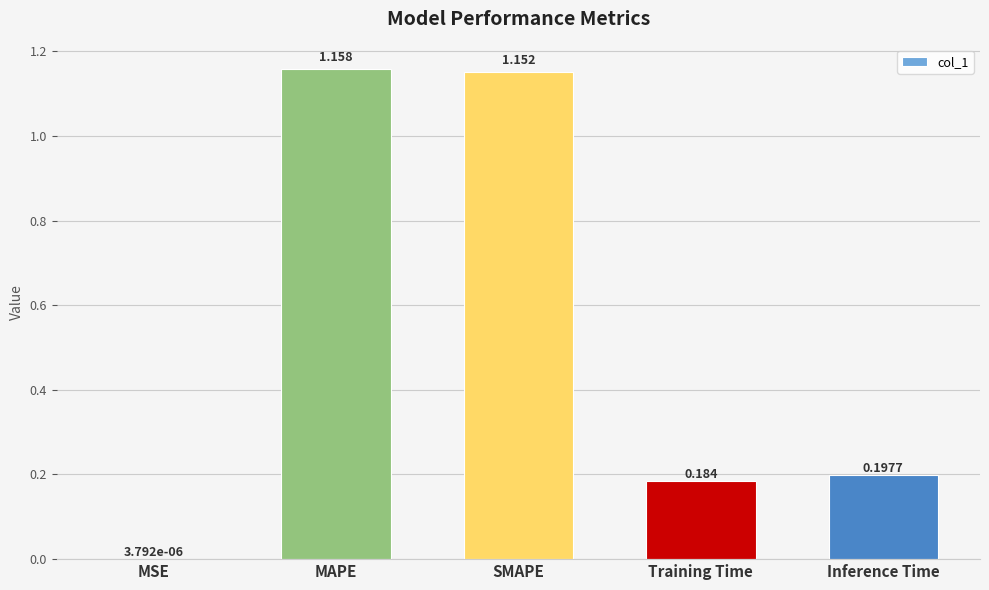

Which has a higher value, Inference Time or Training Time?

Inference Time